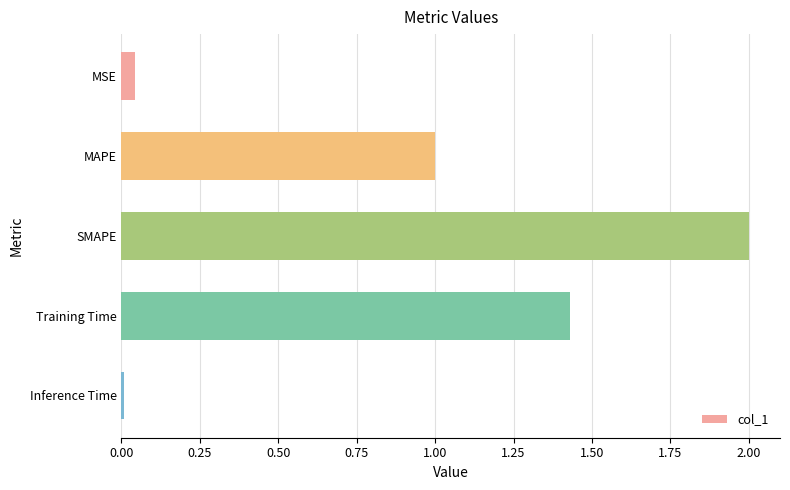

List the labels in order of value, smallest first.

Inference Time, MSE, MAPE, Training Time, SMAPE